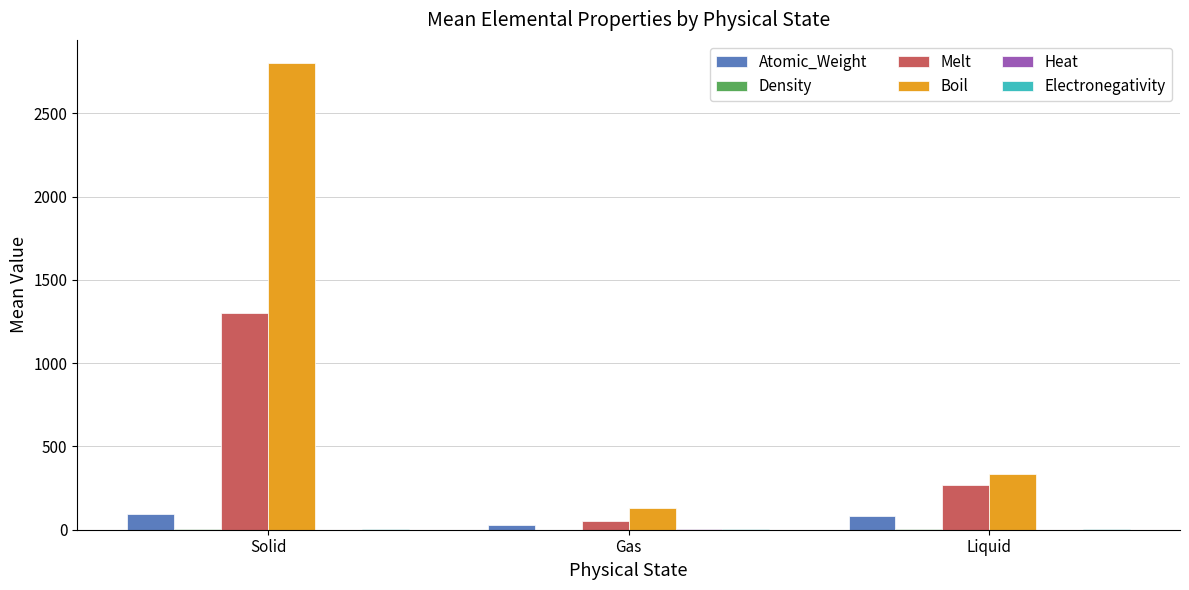

What is the average value of the Boil series?

1087.6